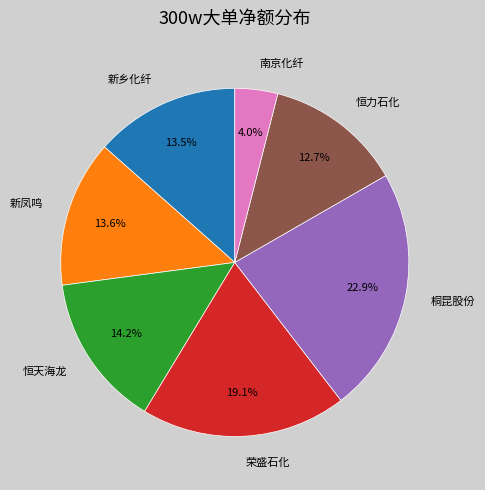

To the nearest percent, what is the difference between the largest and smallest slice percentages?

19%